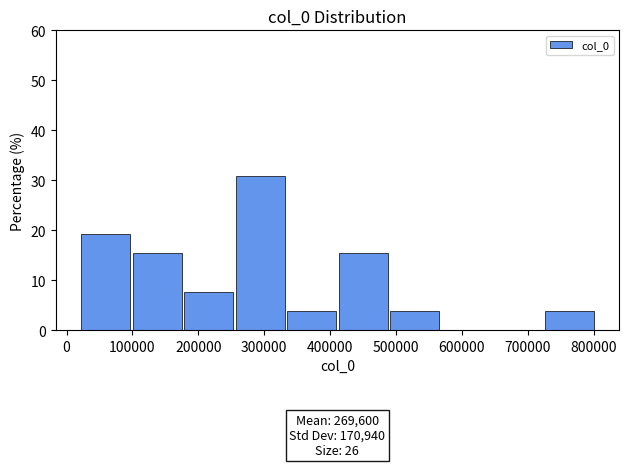

Over which range of the x-axis is the bar tallest?

260000 to 330000